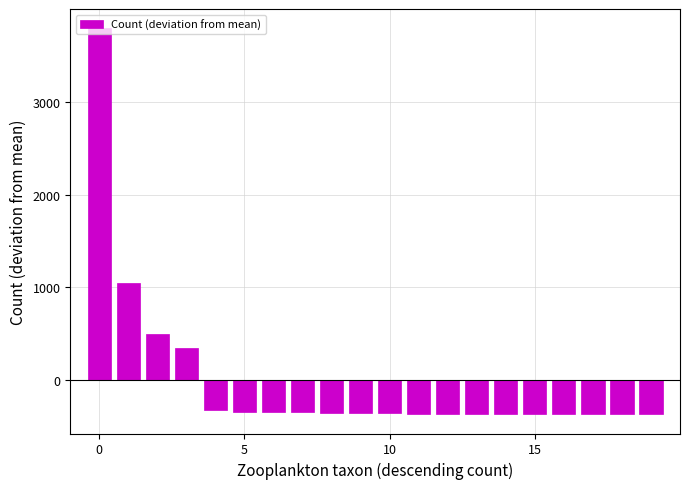

What is the value of the 2nd bar from the left?

1048.0